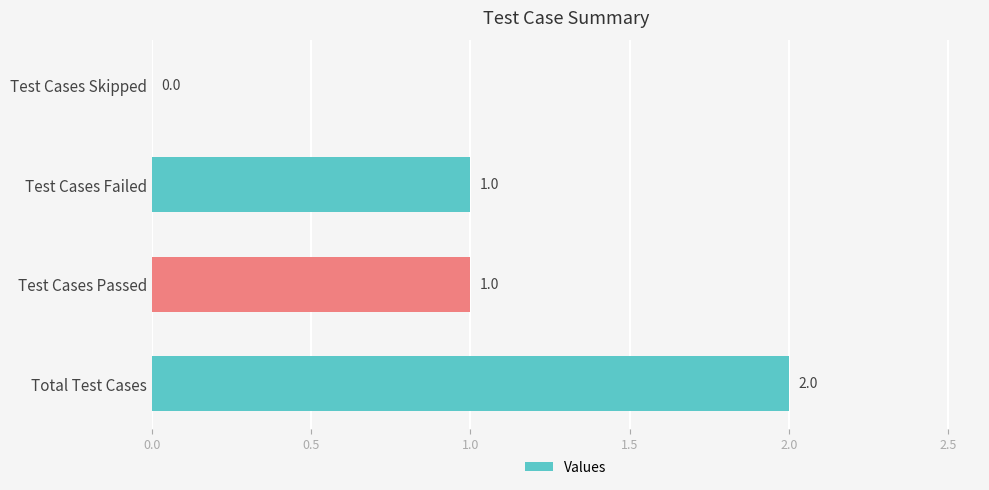

Are the bars grouped side by side (vs. stacked)?

No